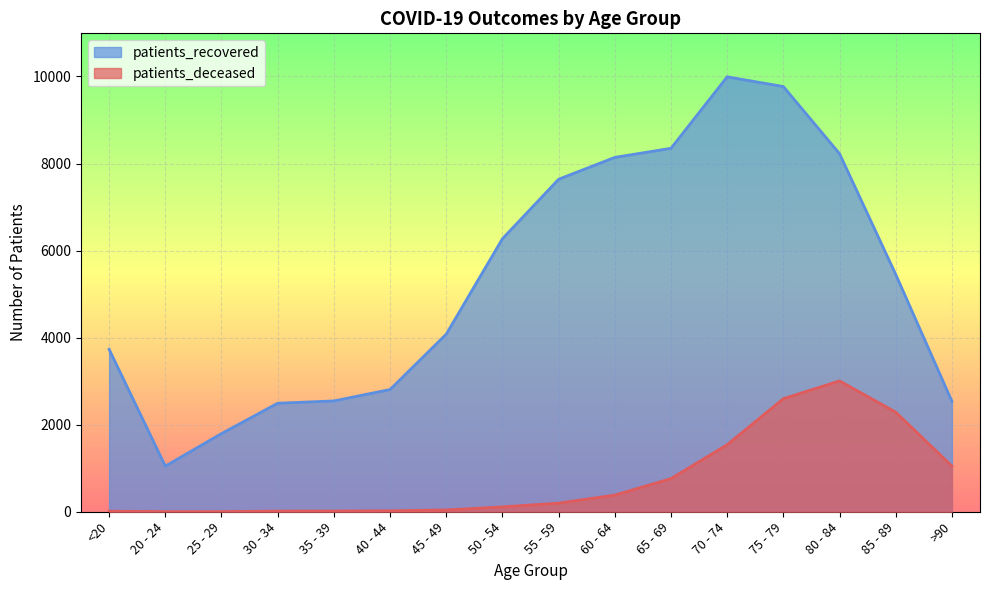

What is the approximate value of patients_recovered at <20, to the nearest 100?

3700